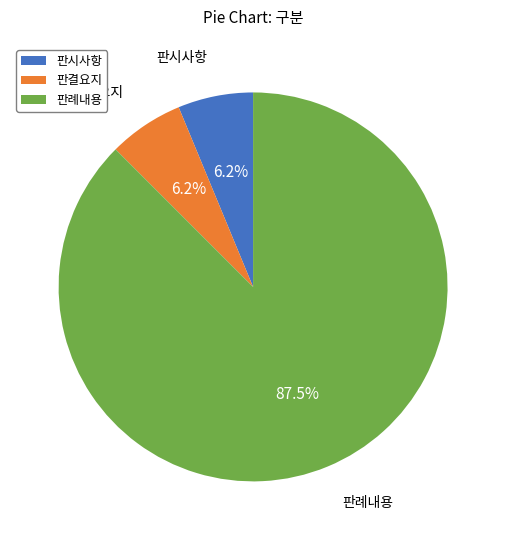

Approximately how many times larger is the value at 판시사항 compared to 판례내용?

0.1